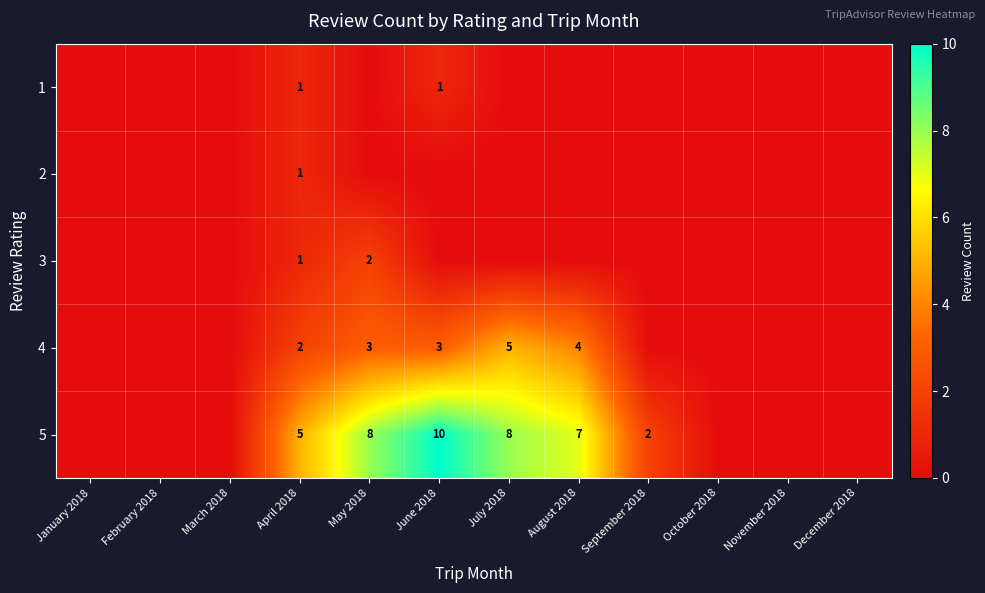

The 5 series shows 2 at September 2018. True or false?

True